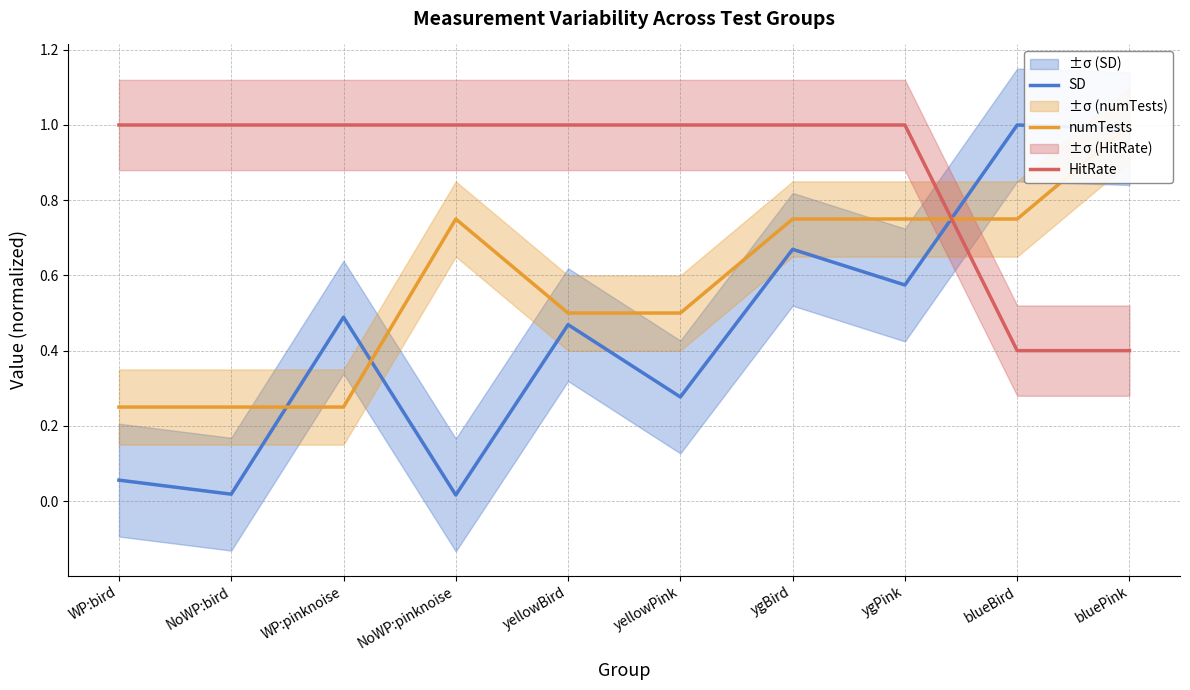

At how many categories does at least one series exceed 0?

10